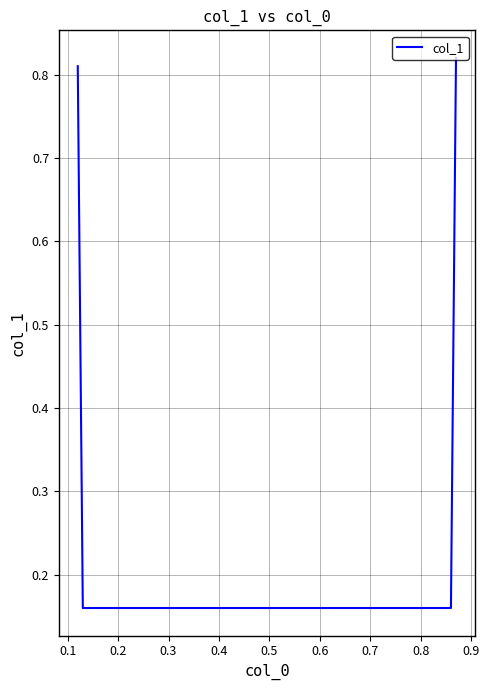

True or false: the data has more than 0 interior local peaks.

False